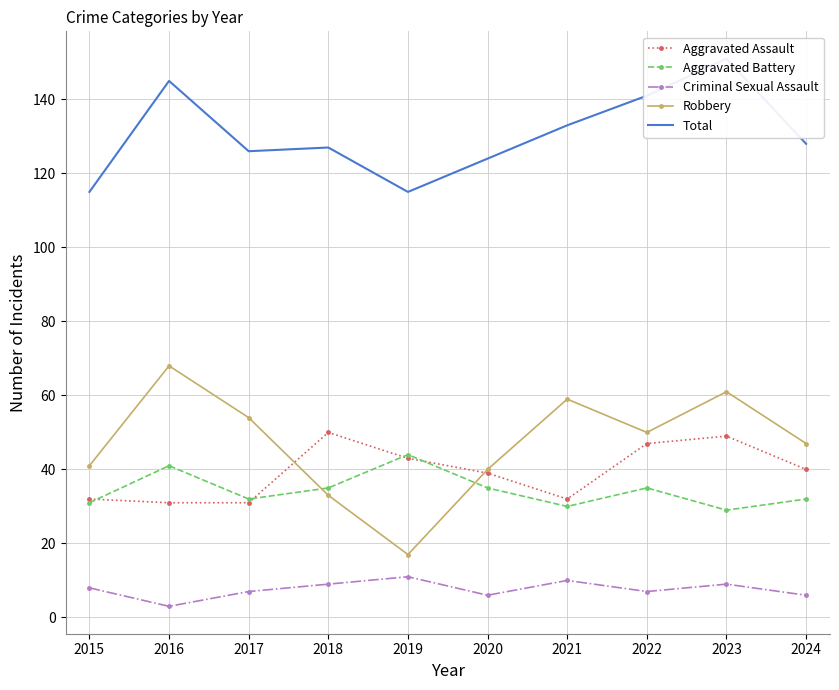

How many interior local valleys does the Robbery series have?

2